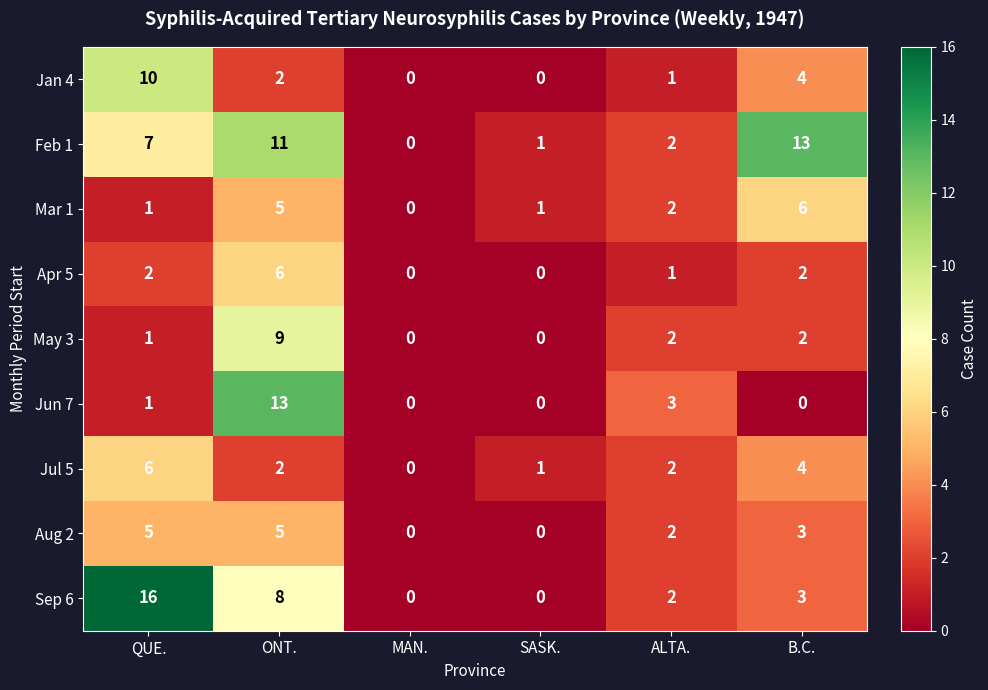

What is the difference between the maximum and minimum values in the Aug 2 series?

5